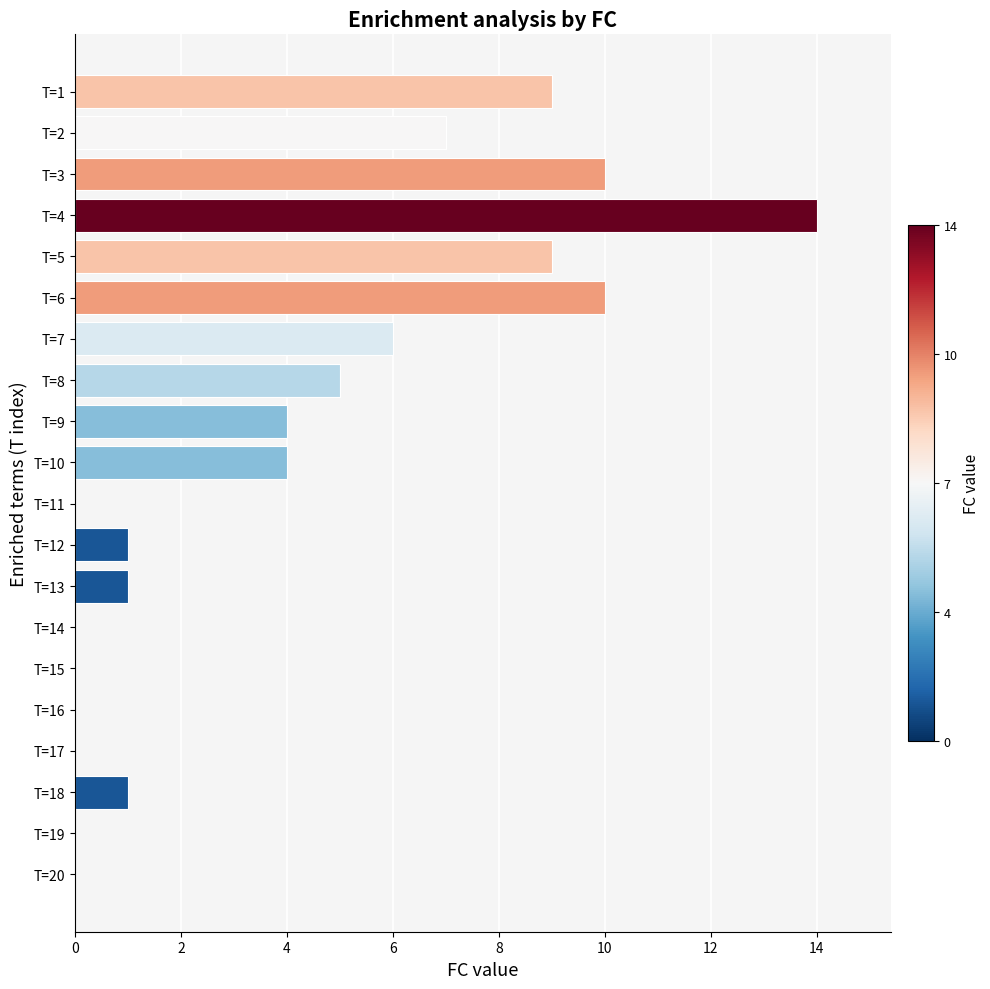

What is the sum of all values?

81